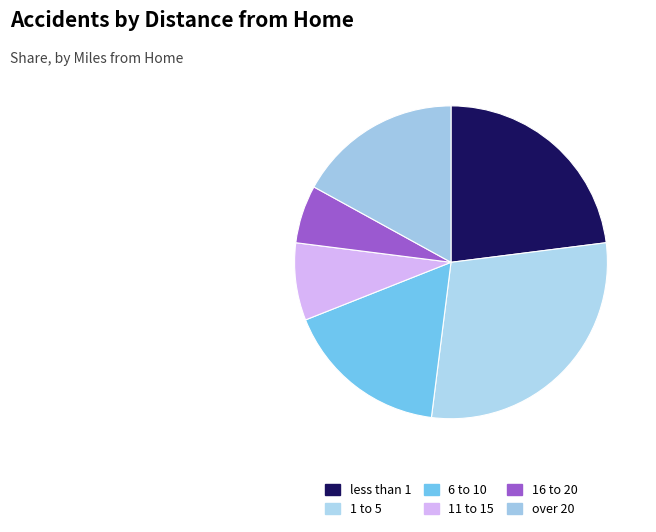

Does any single category account for the majority?

No